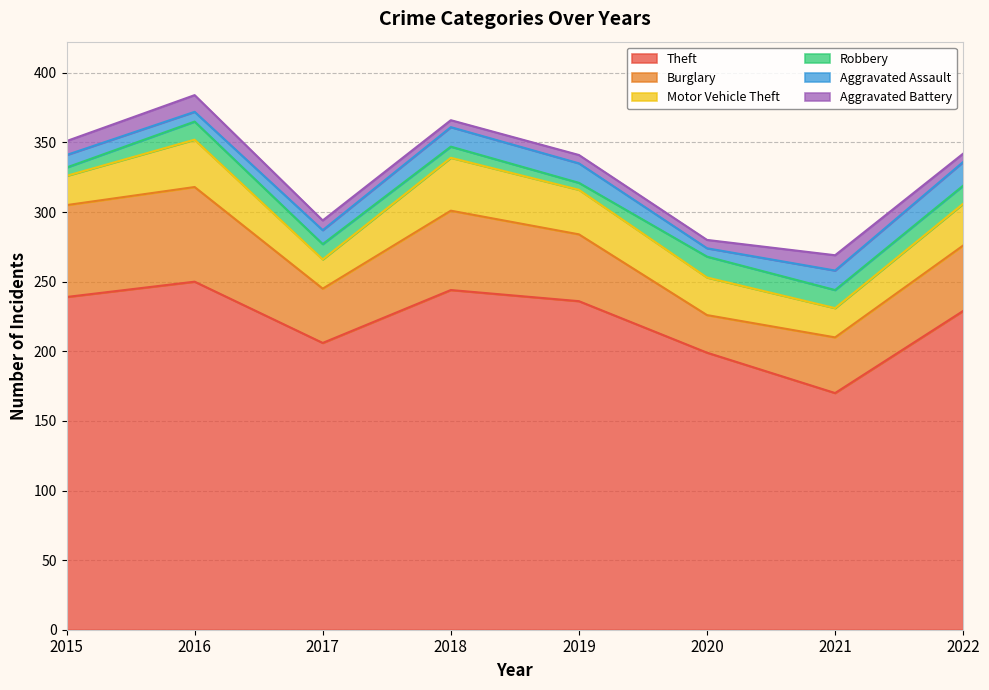

What is the difference between the maximum and minimum values in the Aggravated Assault series?

11